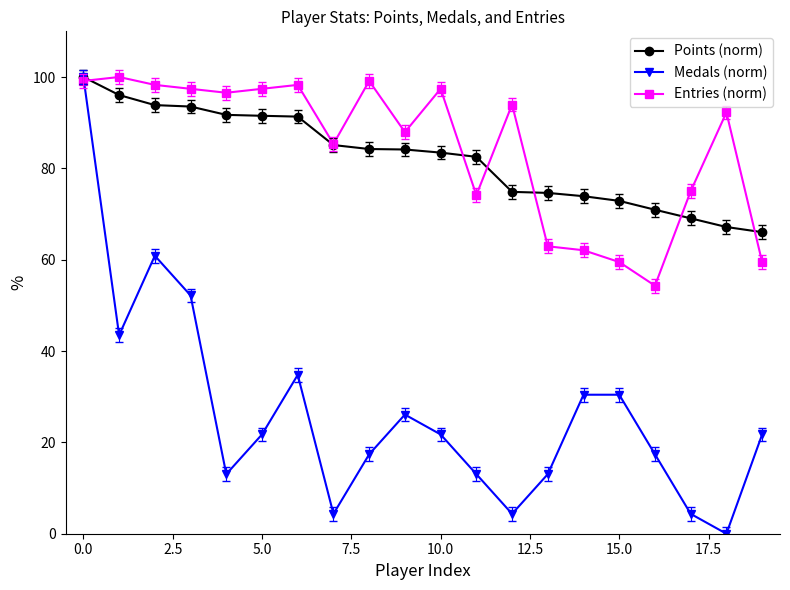

Which series has the largest total across all categories?

Entries (norm)